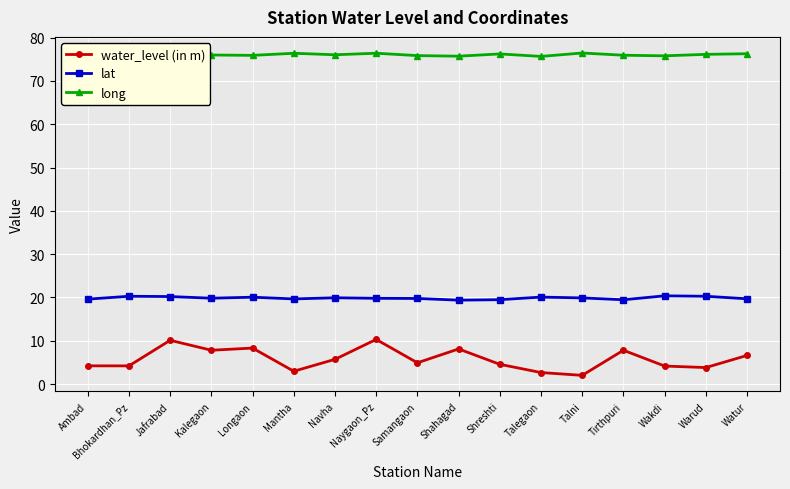

Where is the first local maximum for water_level (in m)?

Jafrabad